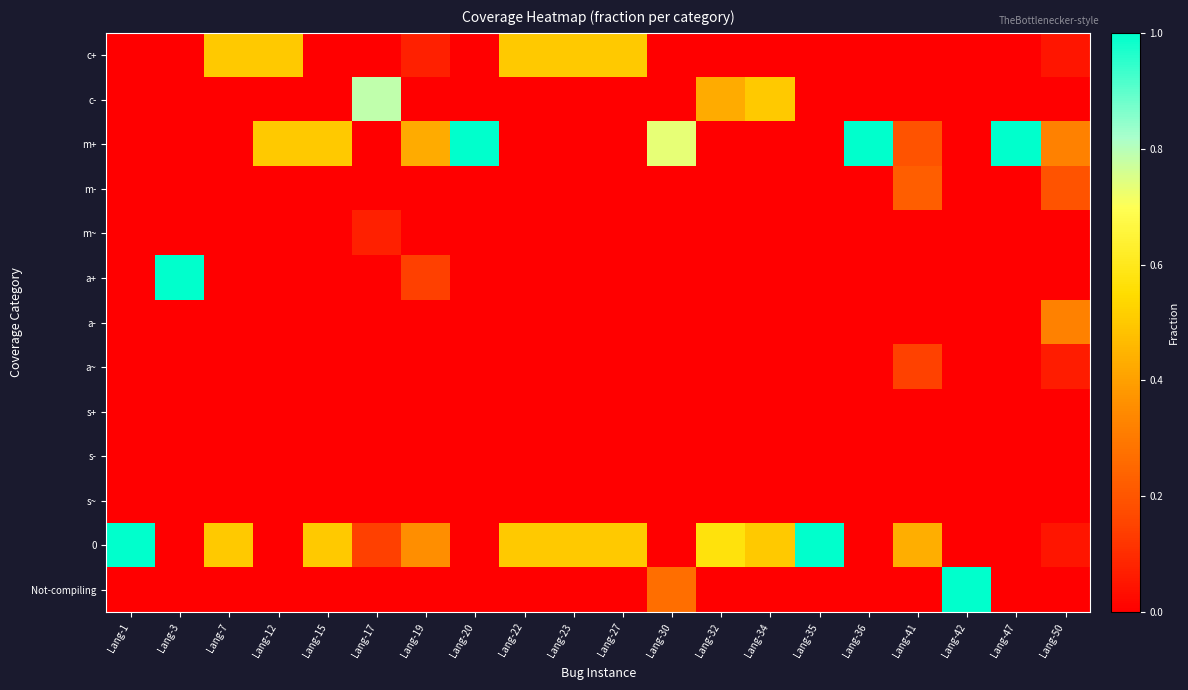

Rank the series at Lang-47 from lowest to highest value.

c+, c-, m-, m~, a+, a-, a~, s+, s-, s~, 0, Not-compiling, m+